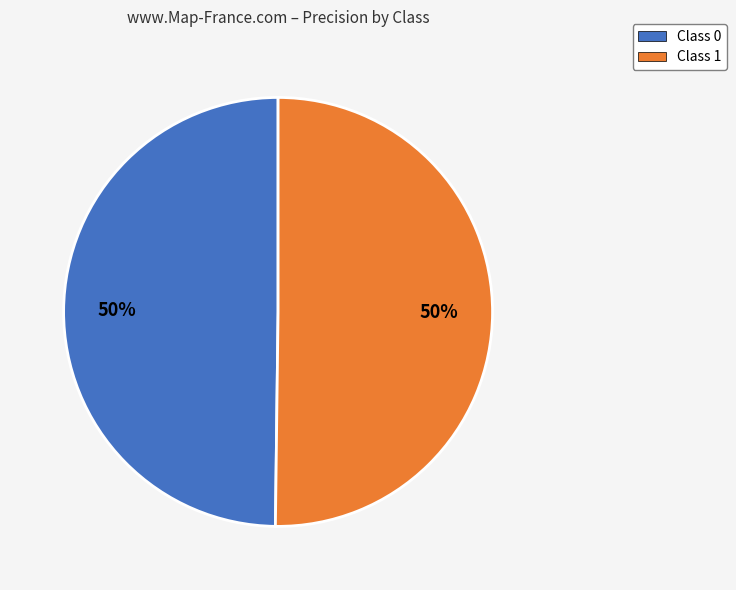

Do Class 0 and Class 1 together represent more than half of the pie?

Yes